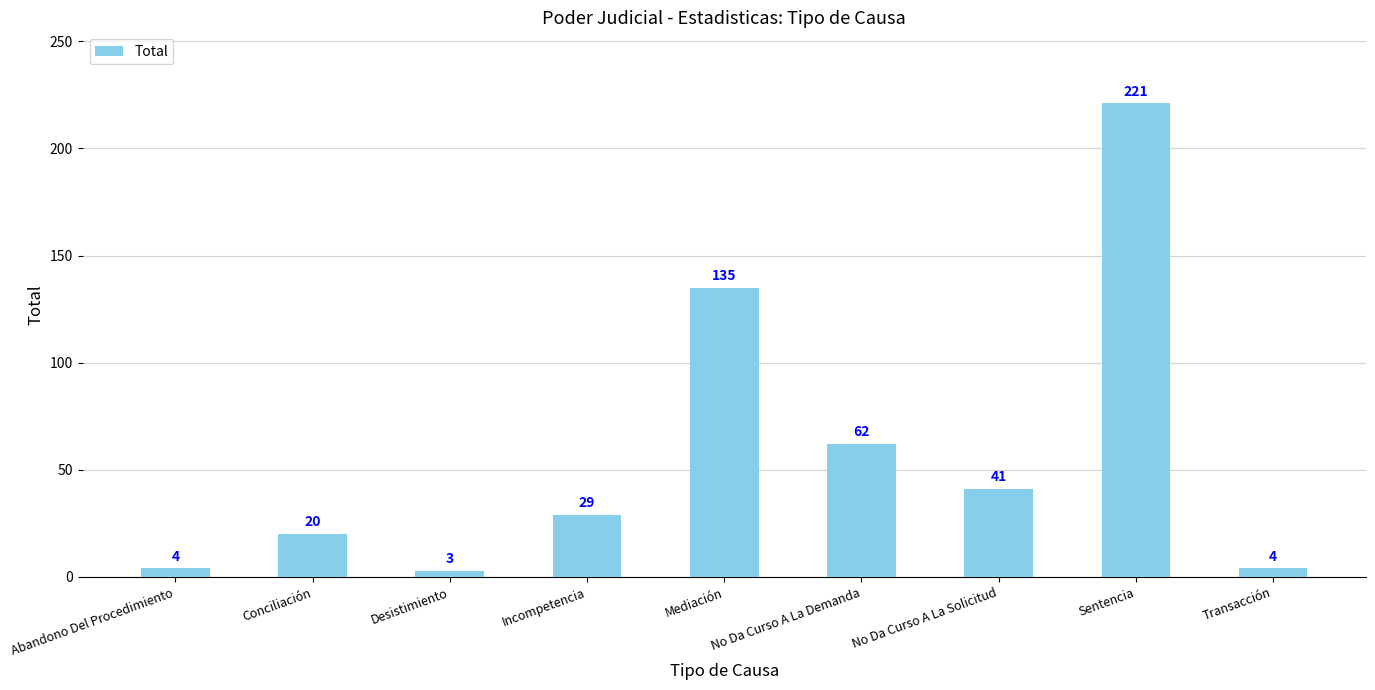

What is the change in value from Desistimiento to Mediación?

+132